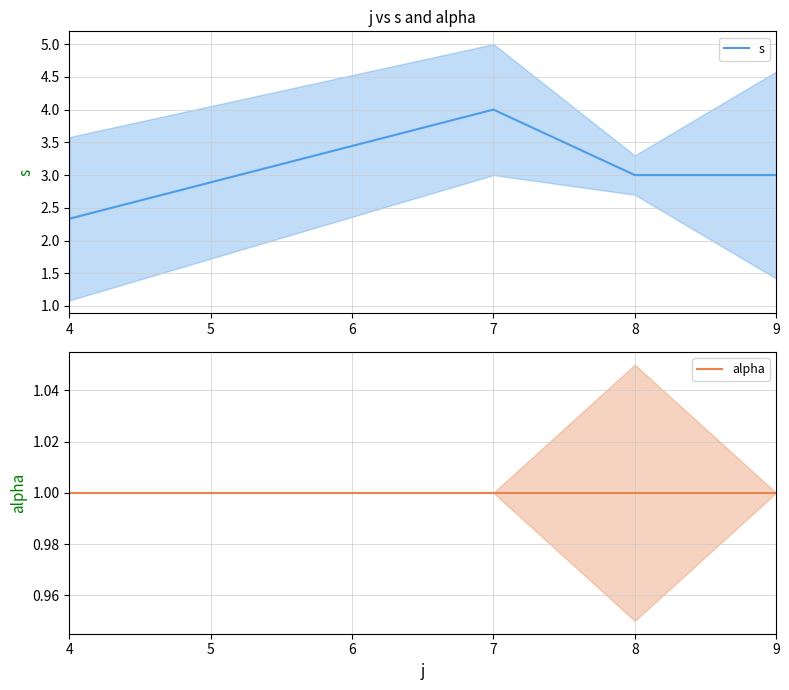

At which category does s reach its first local peak?

7